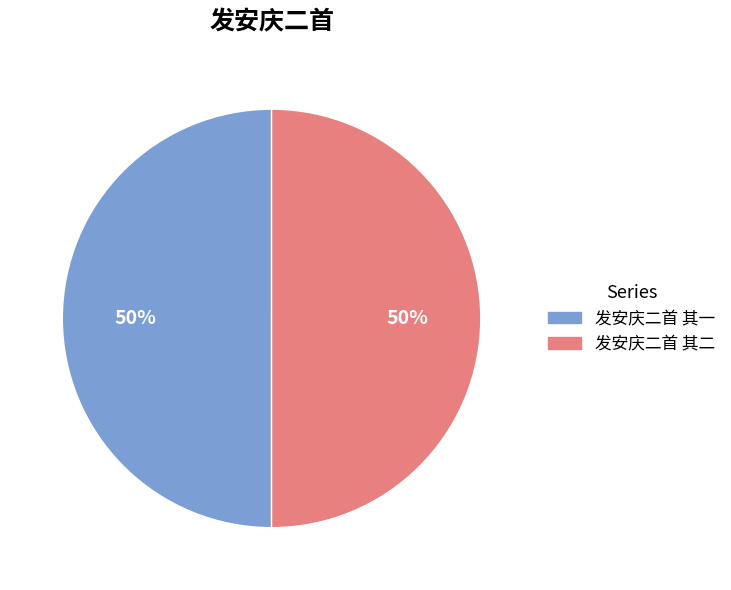

Approximately how many times larger is the value at 发安庆二首 其一 compared to 发安庆二首 其二?

1.0